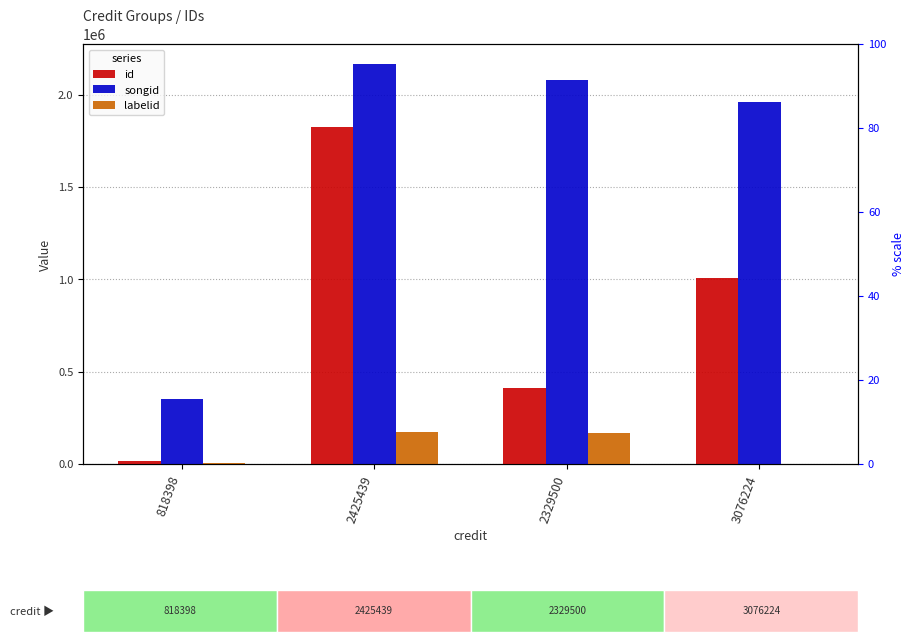

What is the greatest value displayed?

2165467